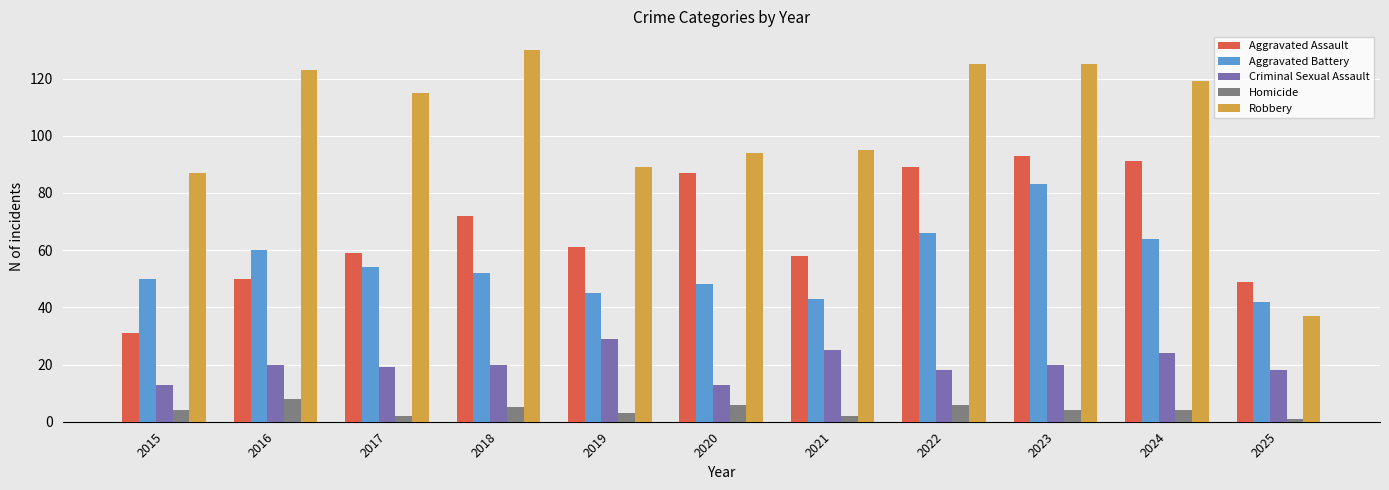

The value of Aggravated Battery at 2016 is 20. True or false?

False